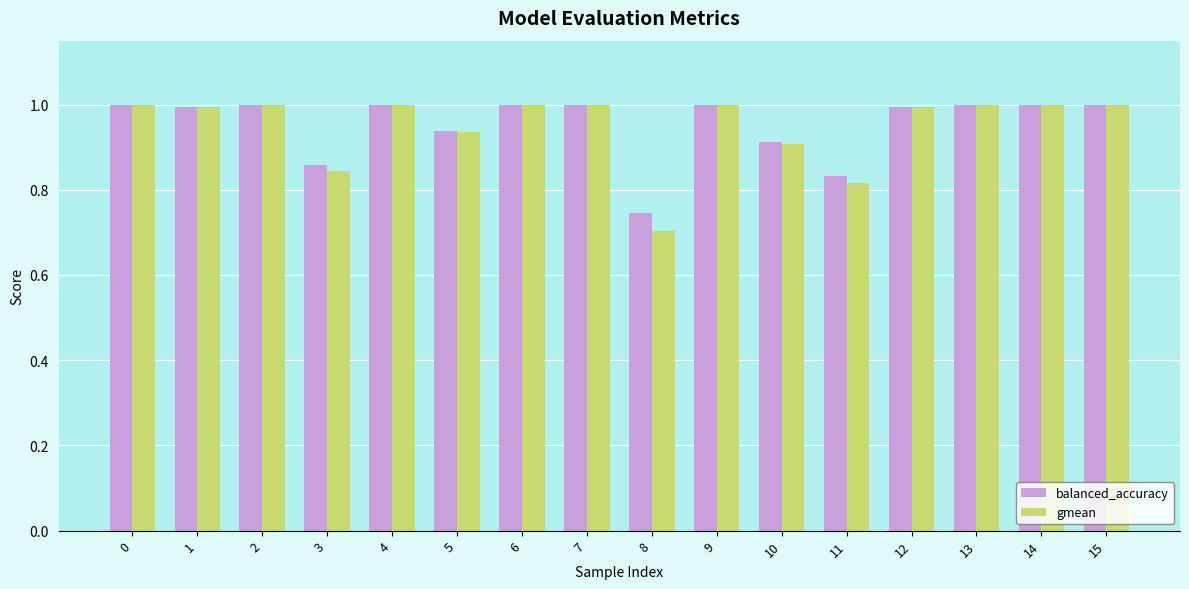

What is the maximum value shown in the chart?

1.0